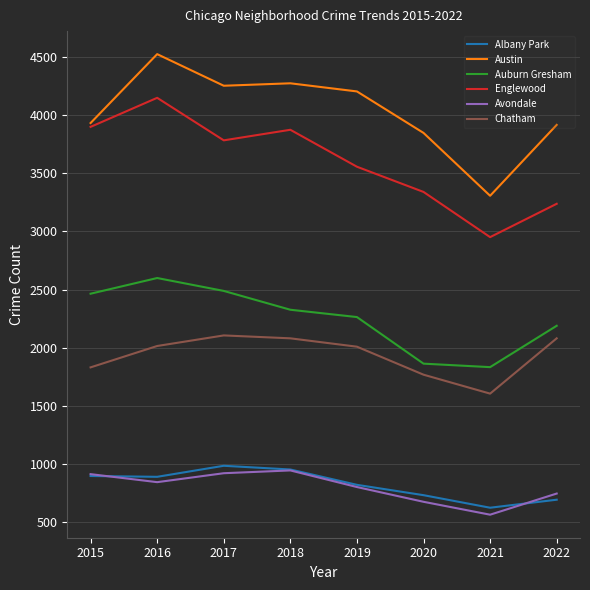

What is the difference between the highest and lowest values at 2015?

3038